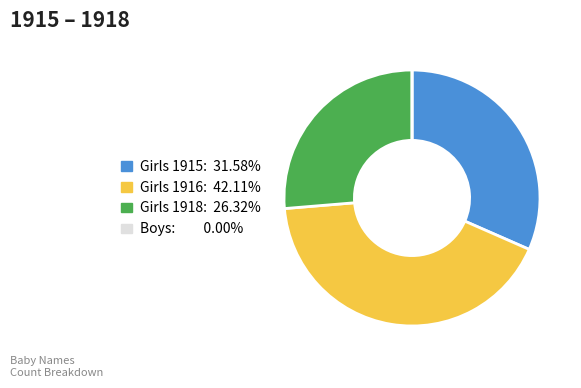

Does any single category account for the majority?

No